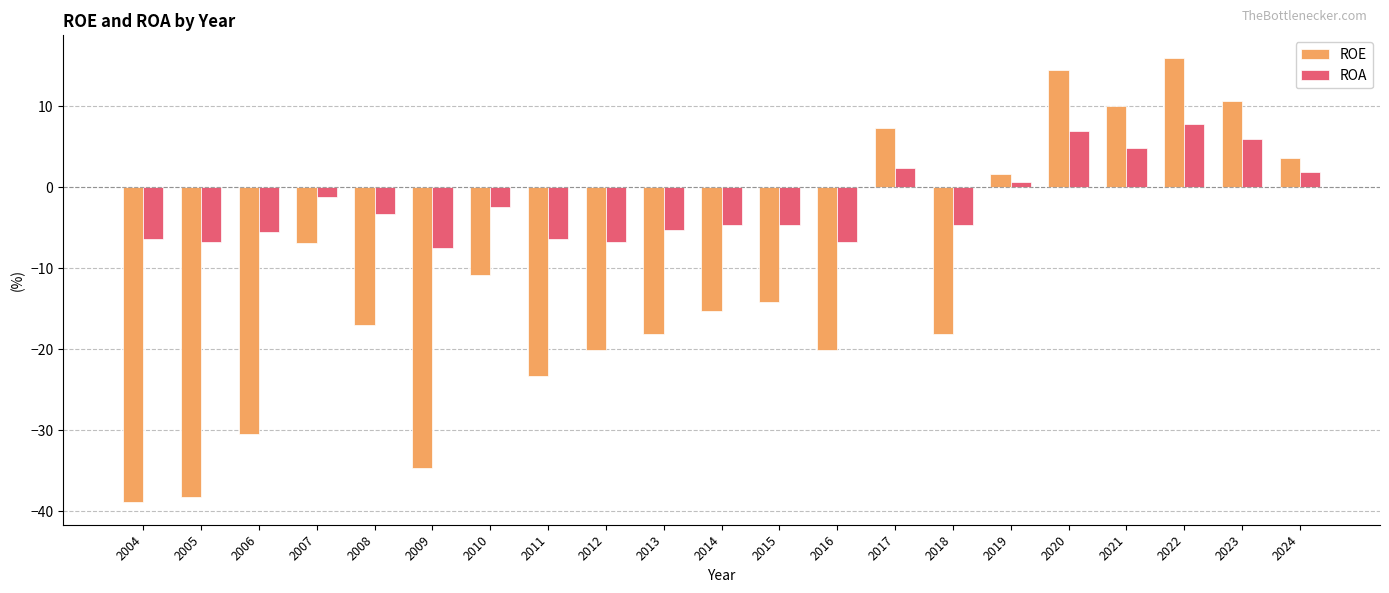

What is the sum of all ROE values?

-242.7